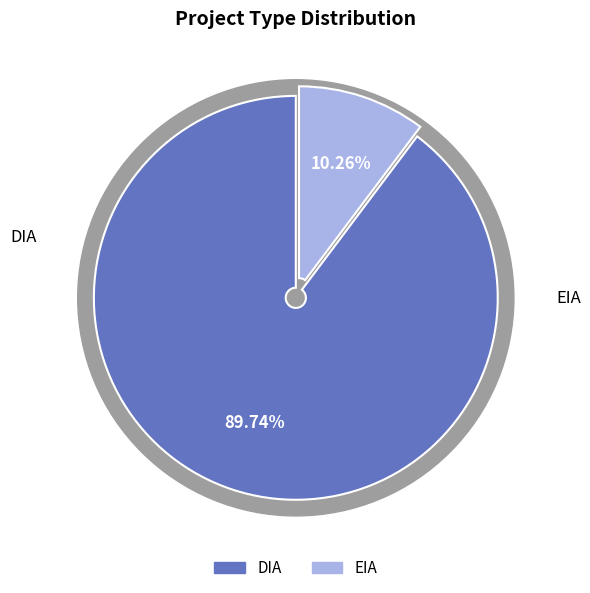

The DIA slice represents 90% of the pie. True or false?

True